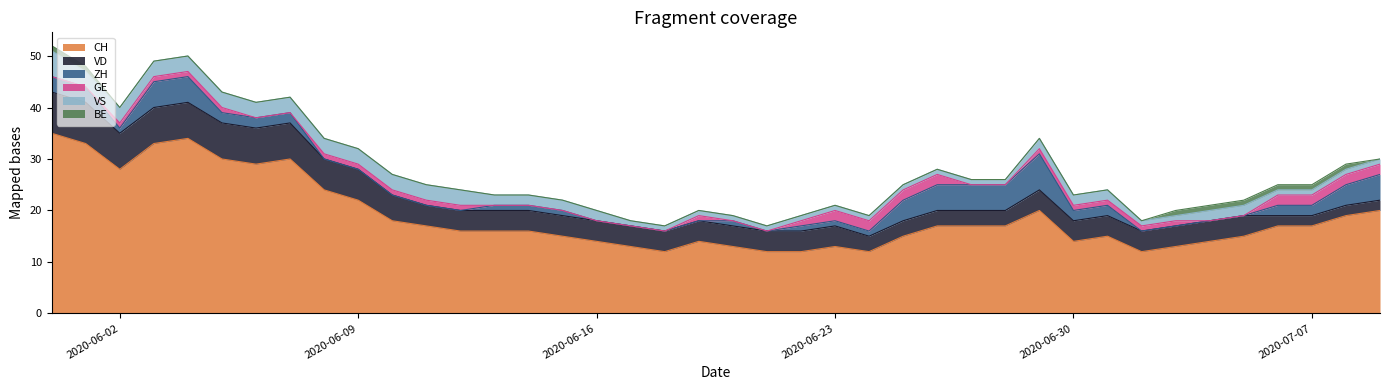

What is the label of the 5th point from the right?

2020-07-05